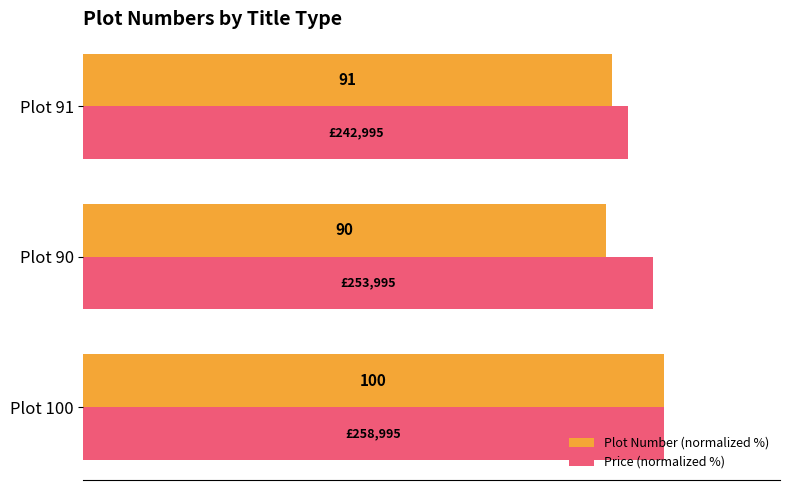

Which series has the widest spread of values?

Plot Number (normalized %)